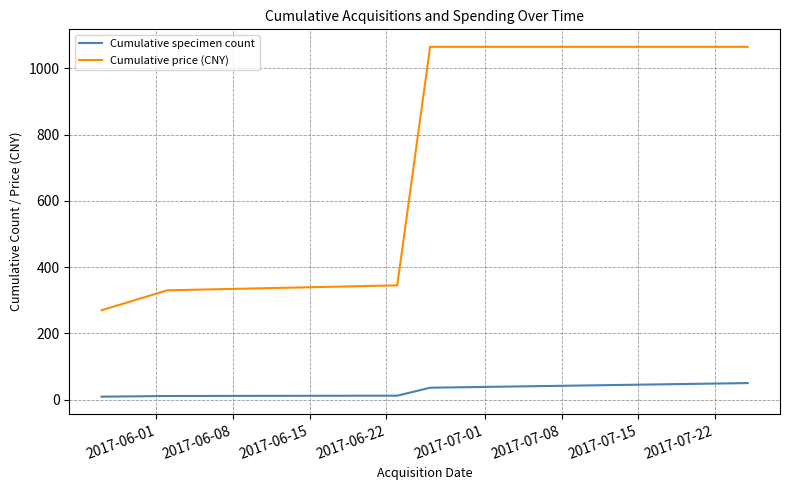

What is the lowest value of the Cumulative price (CNY) series?

270